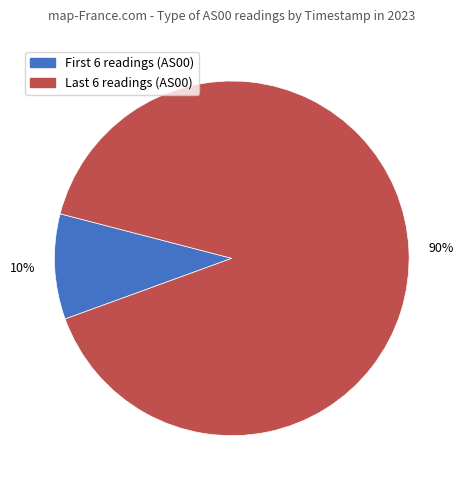

To the nearest percent, what is the average slice percentage?

50%